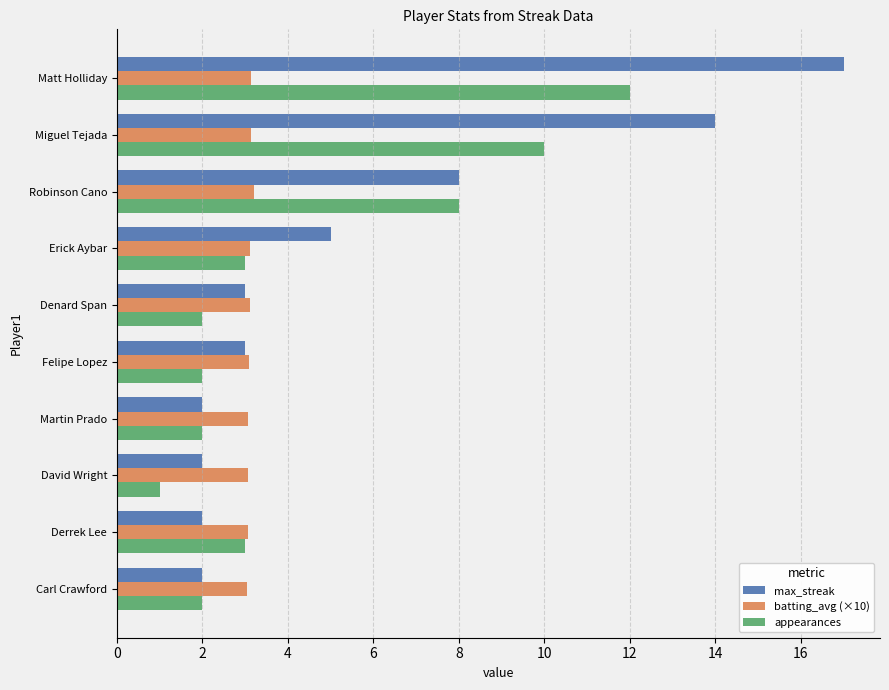

Which series has the widest spread of values?

max_streak